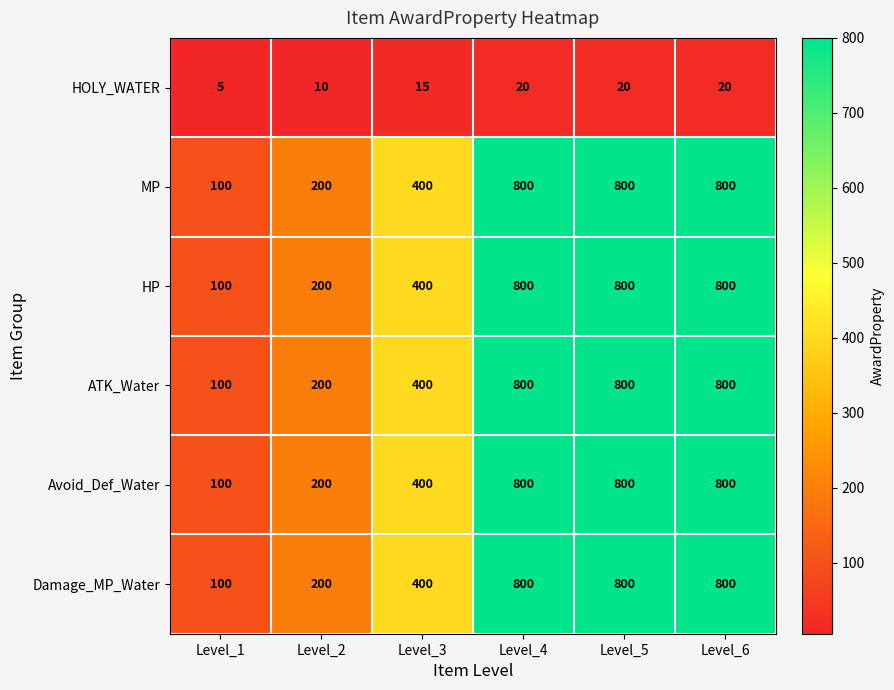

True or false: Damage_MP_Water has a value of 319 at Level_2.

False